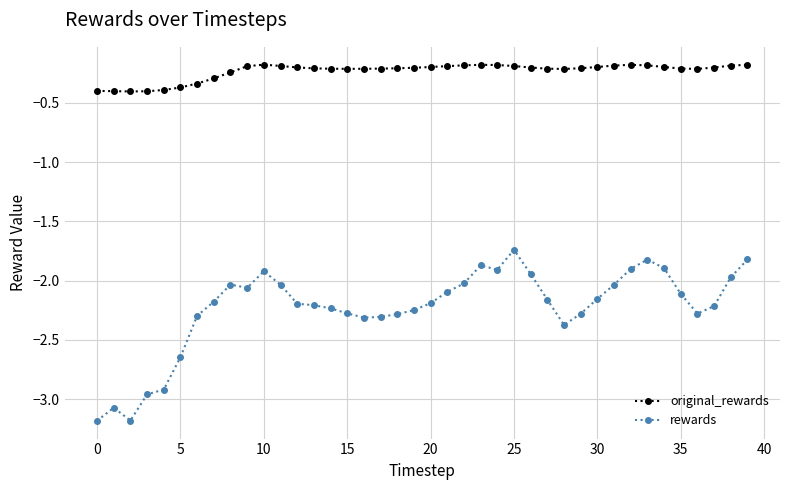

Which series has the largest total across all categories?

original_rewards